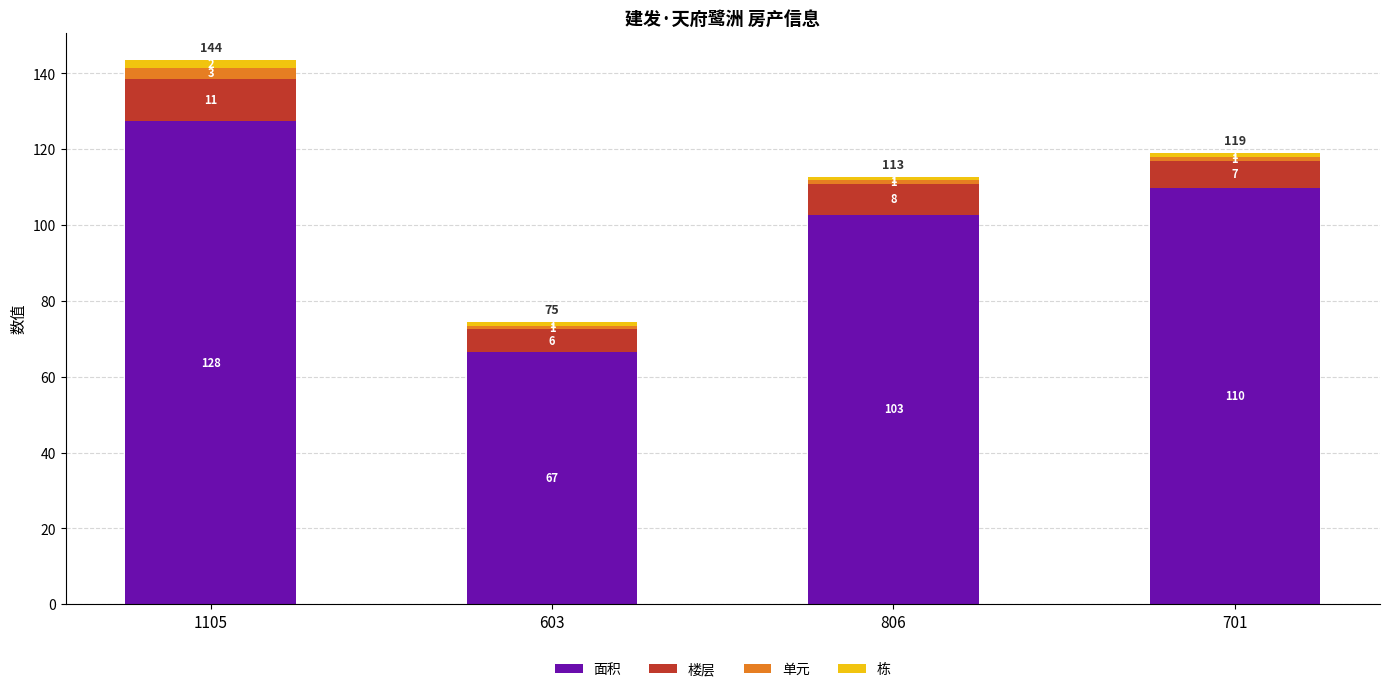

At which label does 面积 reach its minimum?

603